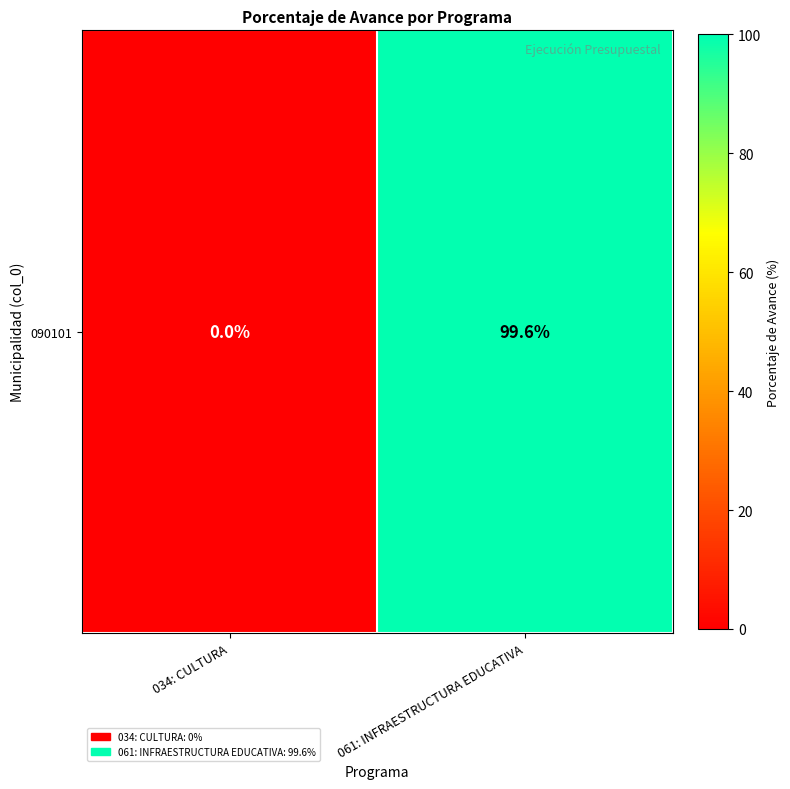

Reading left to right, what are all the values shown in this chart?

0.0	99.6